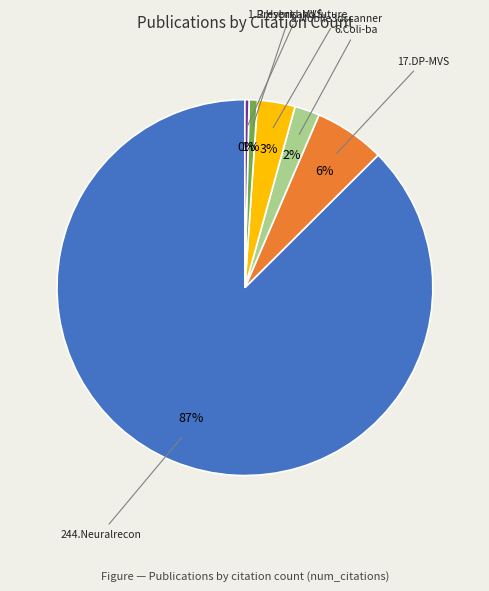

Count the number of slices in the pie.

6